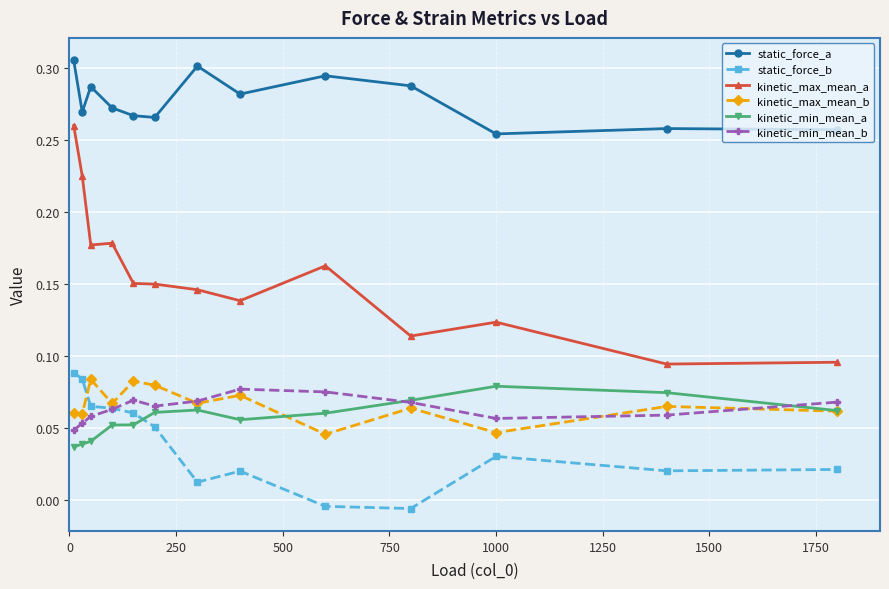

True or false: static_force_a and kinetic_max_mean_a cross at least once.

False